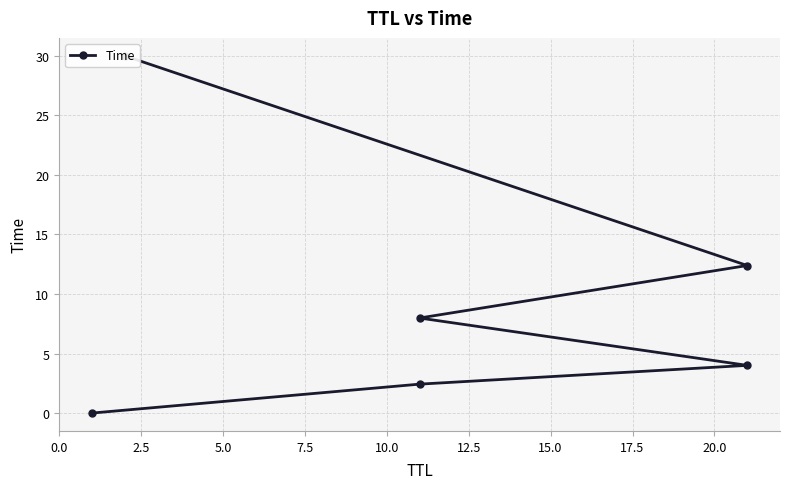

Reading left to right, list all the values displayed in this chart.

0.0	2.4	4.0	8.0	12.4	30.0